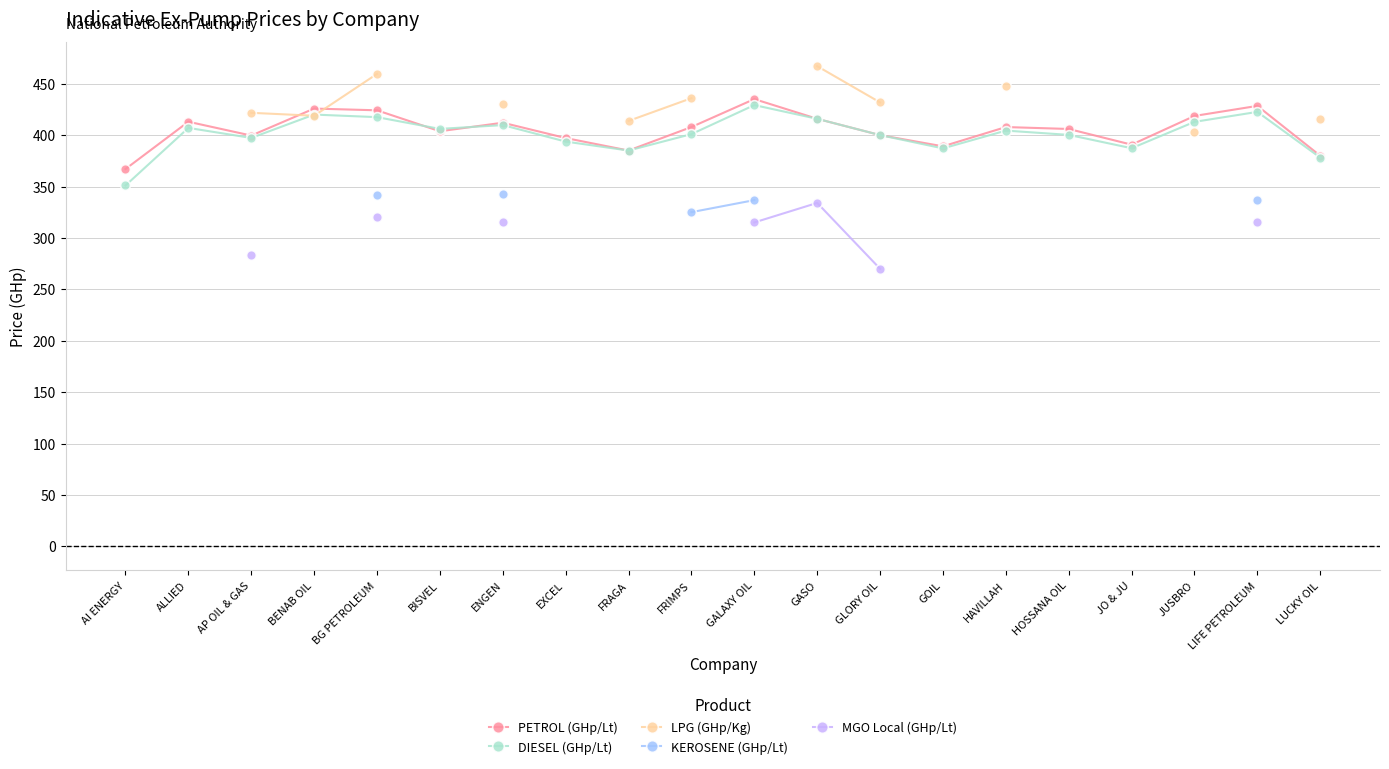

What is the label of the 12th point from the right?

FRAGA